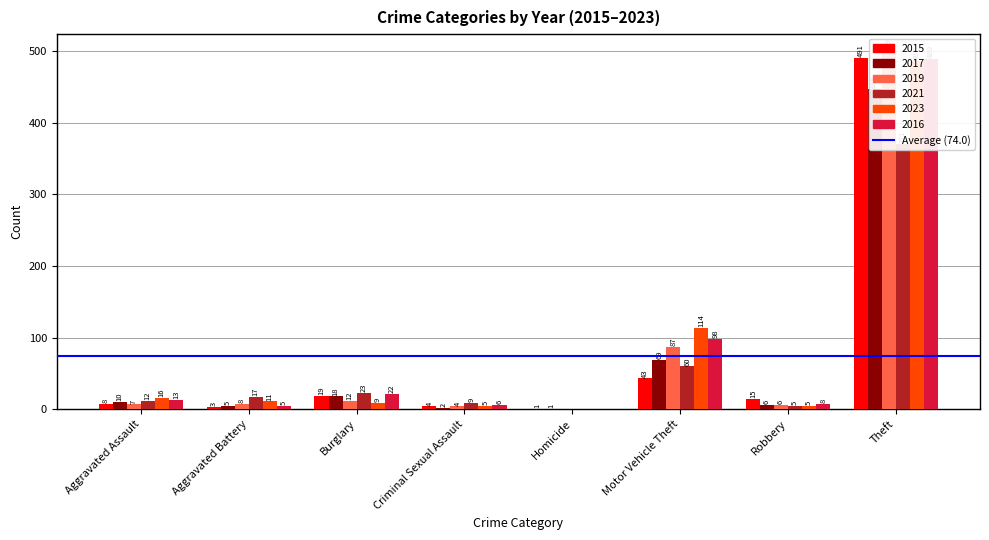

Rank the categories by 2016 value from highest to lowest.

Theft, Motor Vehicle Theft, Burglary, Aggravated Assault, Robbery, Criminal Sexual Assault, Aggravated Battery, Homicide